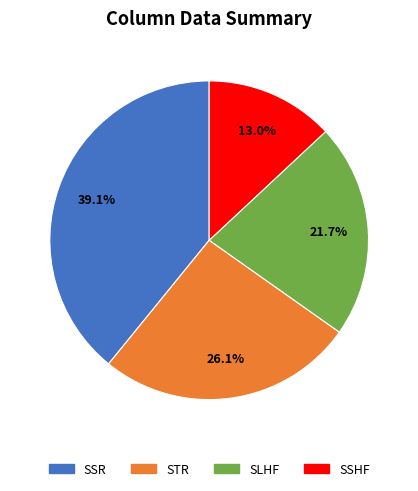

Is there any slice that represents more than half of the pie?

No